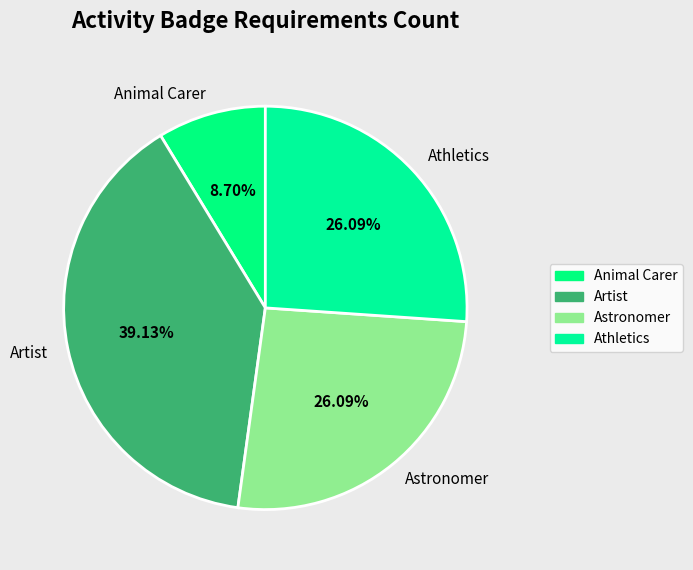

True or false: Astronomer accounts for 26% of the total.

True